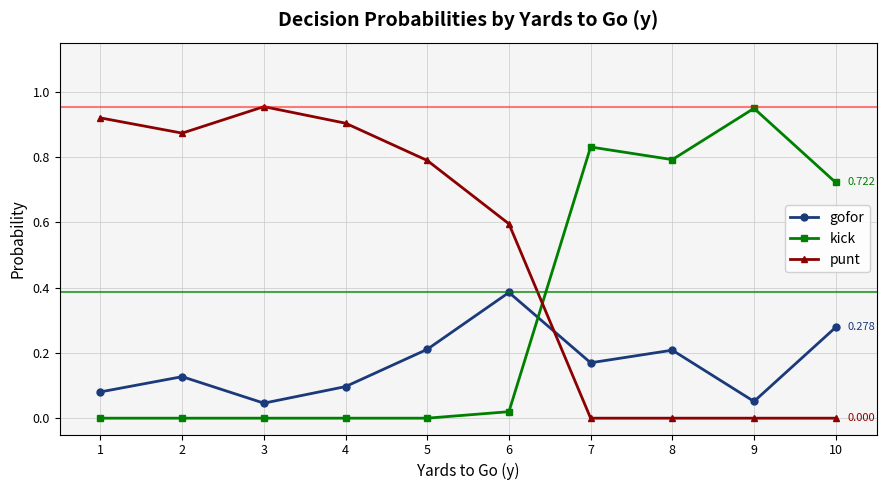

Rank the series at 6 from lowest to highest value.

kick, gofor, punt